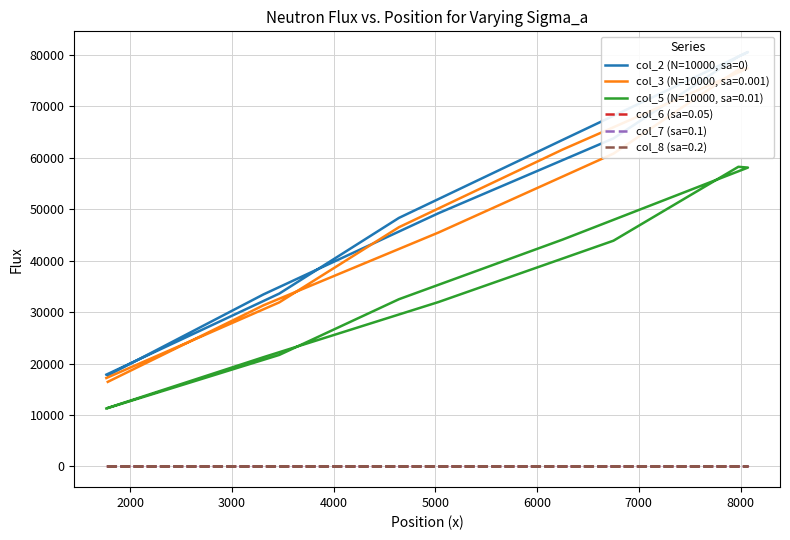

What is the difference between the second highest and second lowest values?

61828